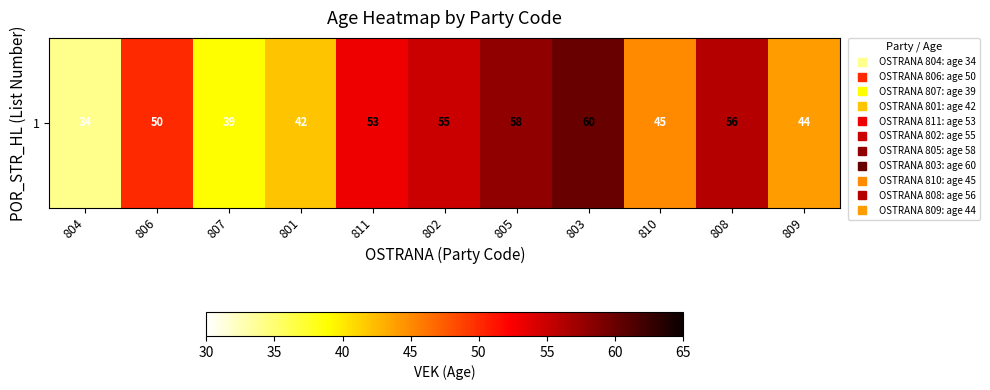

The chart shows a value of 19 at 808. True or false?

False